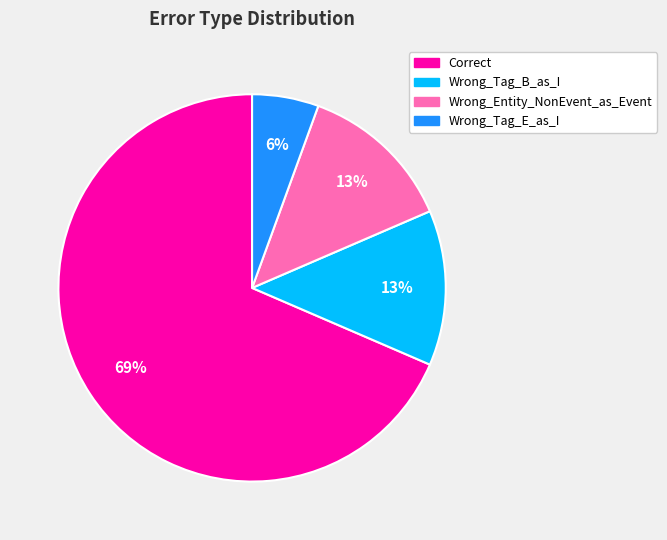

Which has a higher value, Wrong_Tag_B_as_I or Wrong_Tag_E_as_I?

Wrong_Tag_B_as_I